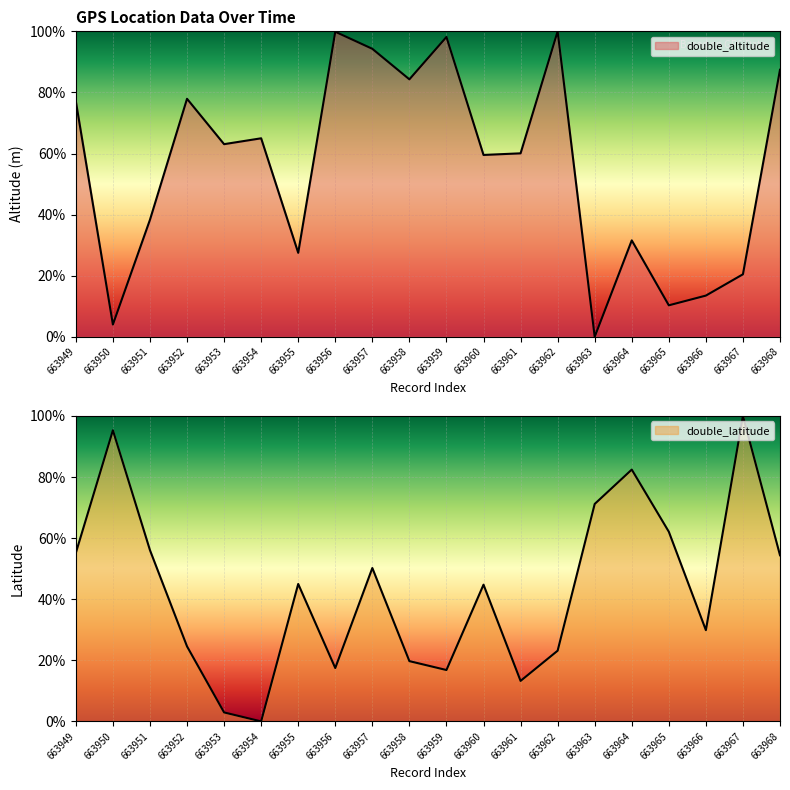

Where does the double_latitude series first go above 44?

663949